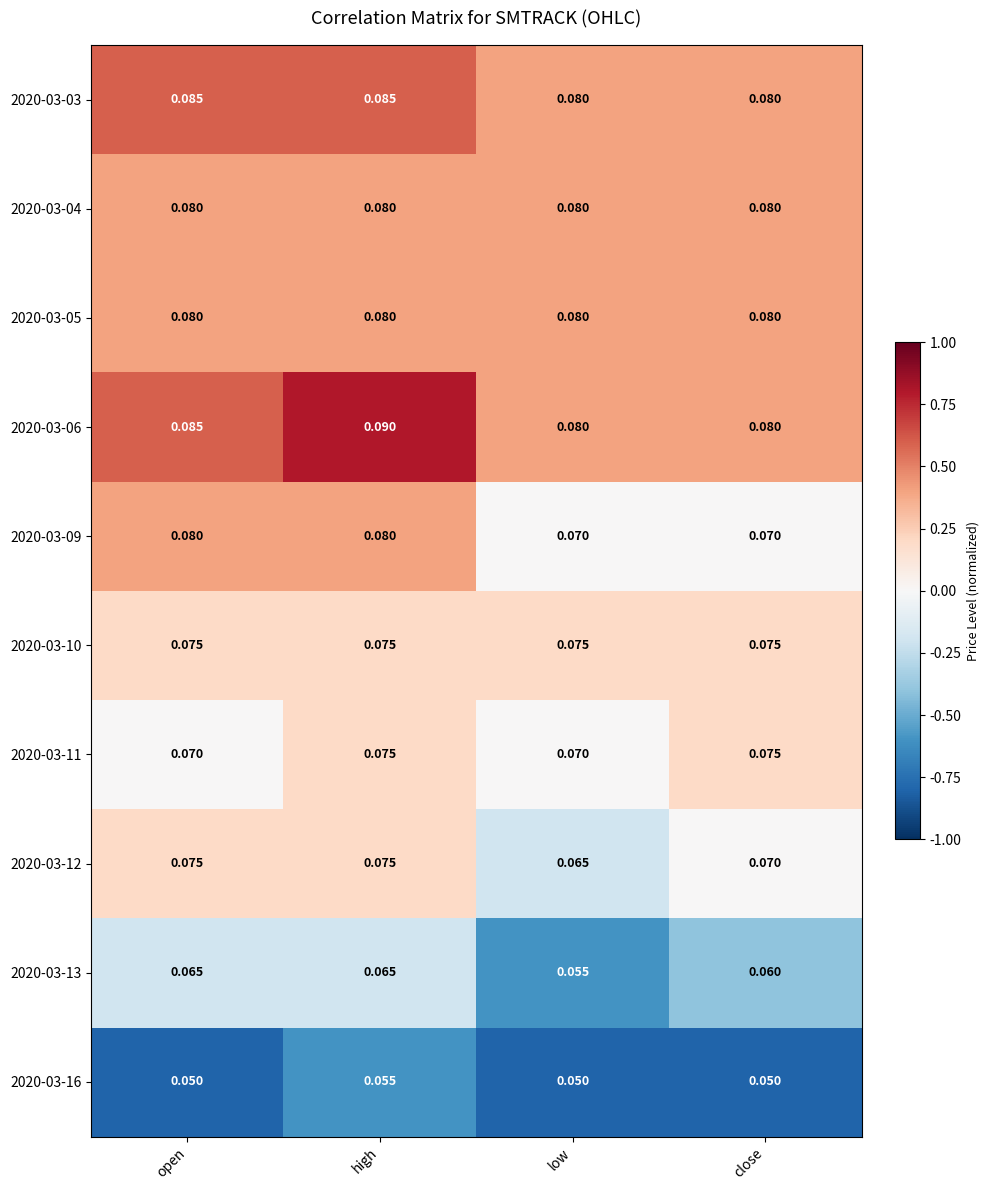

Which label corresponds to the largest value in the chart?

high